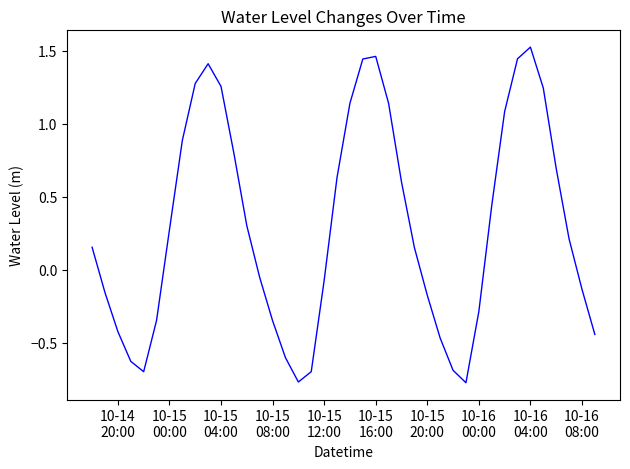

Does the chart display data point markers on the line(s)?

No